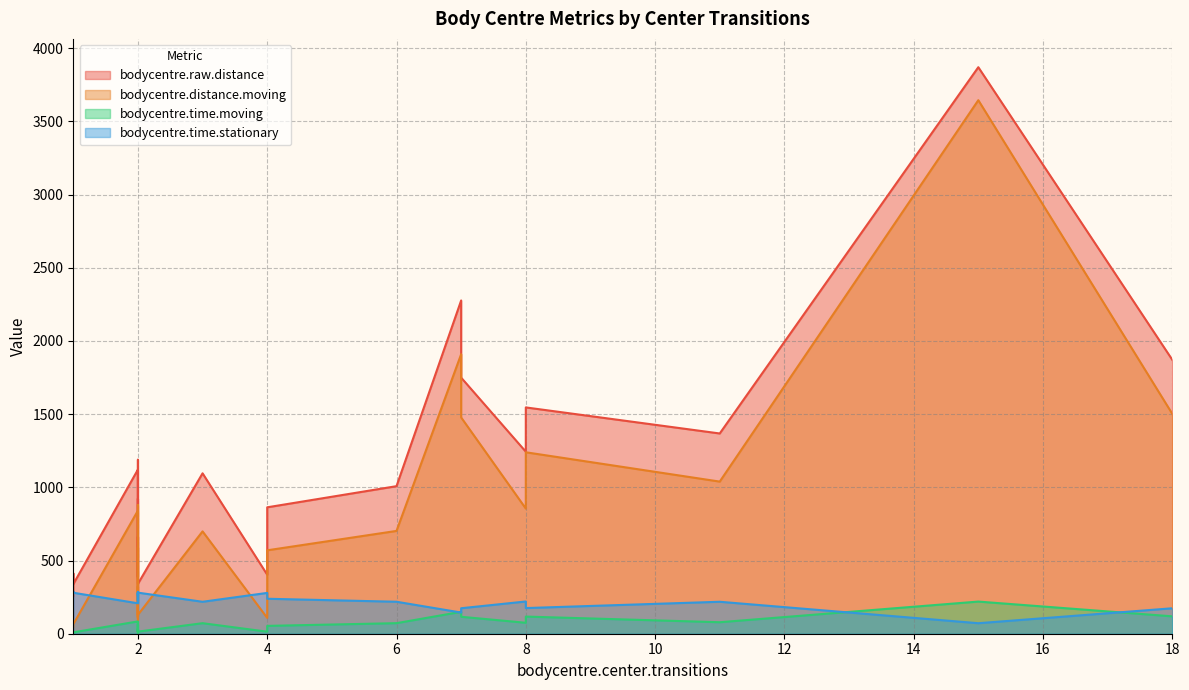

Which category has the highest value in the bodycentre.raw.distance series?

15